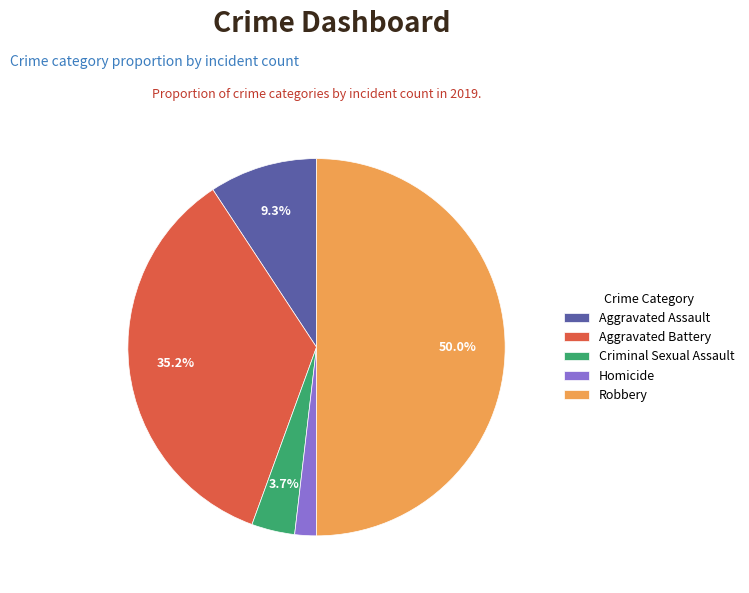

Does Criminal Sexual Assault account for over 50% of the chart?

No